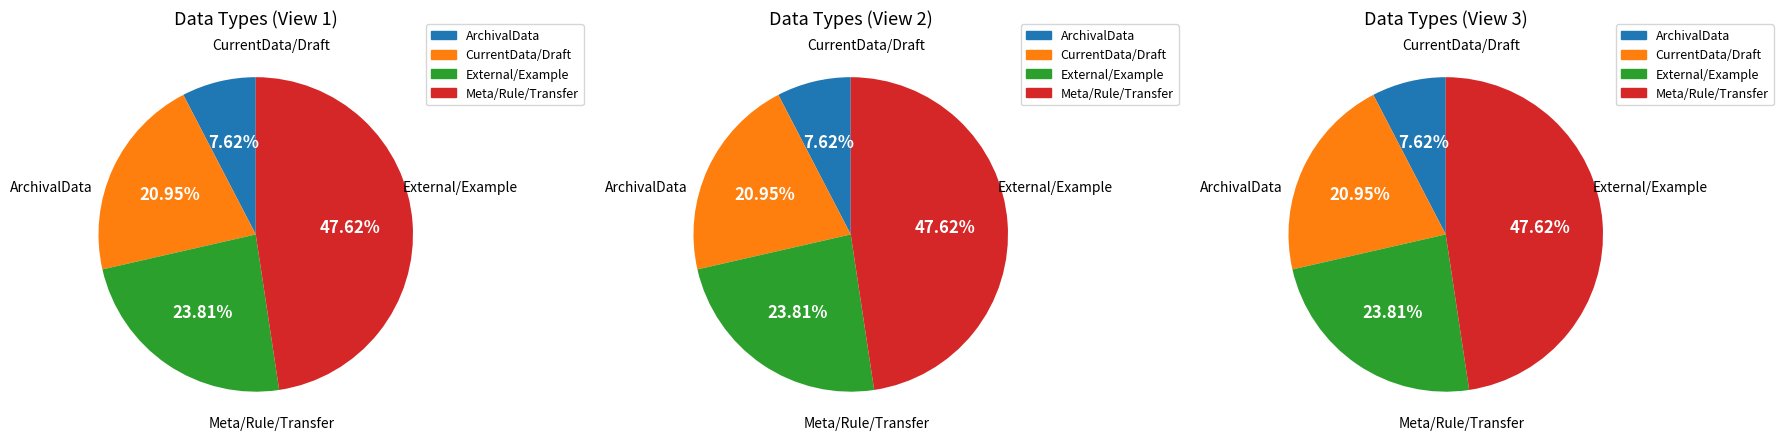

Which slice is the smallest?

ArchivalData